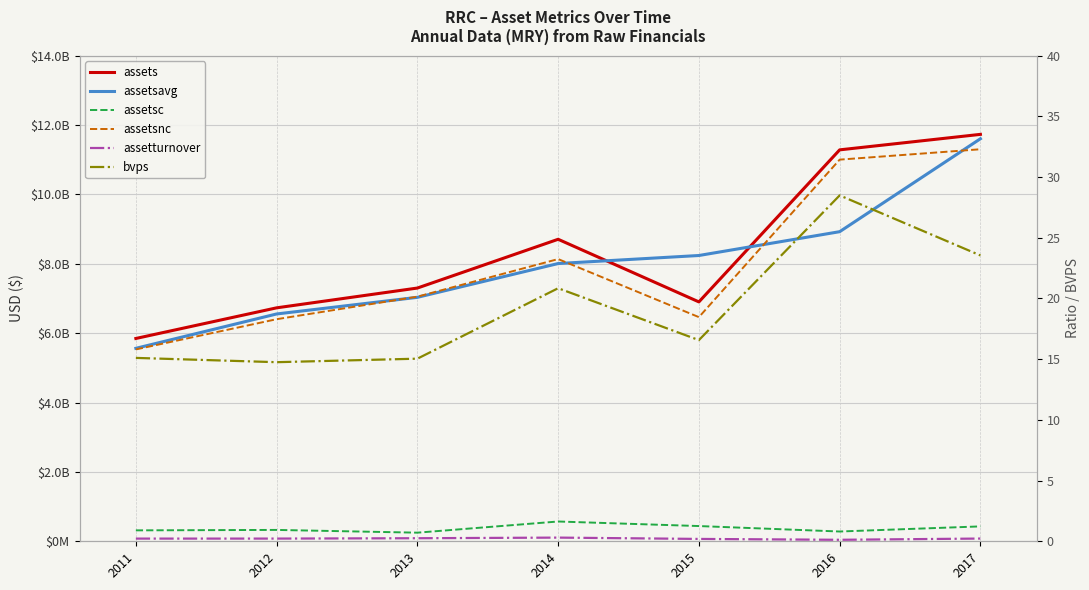

What is the total value across all series at 2016?

31488198278.6